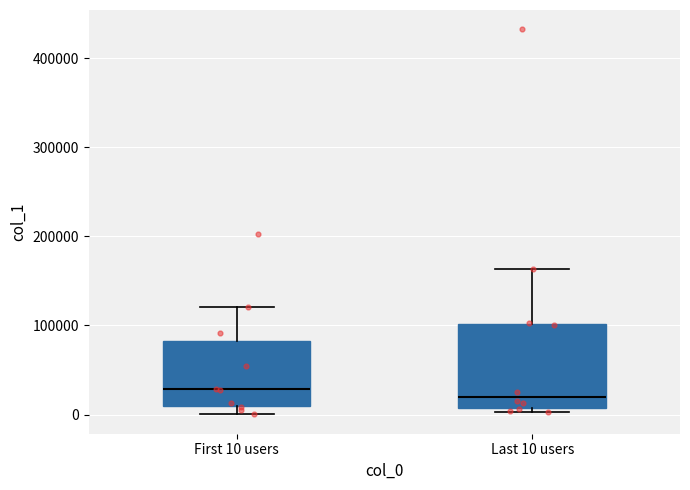

Comparing the boxes themselves (not the whiskers), which one is the tallest?

Last 10 users